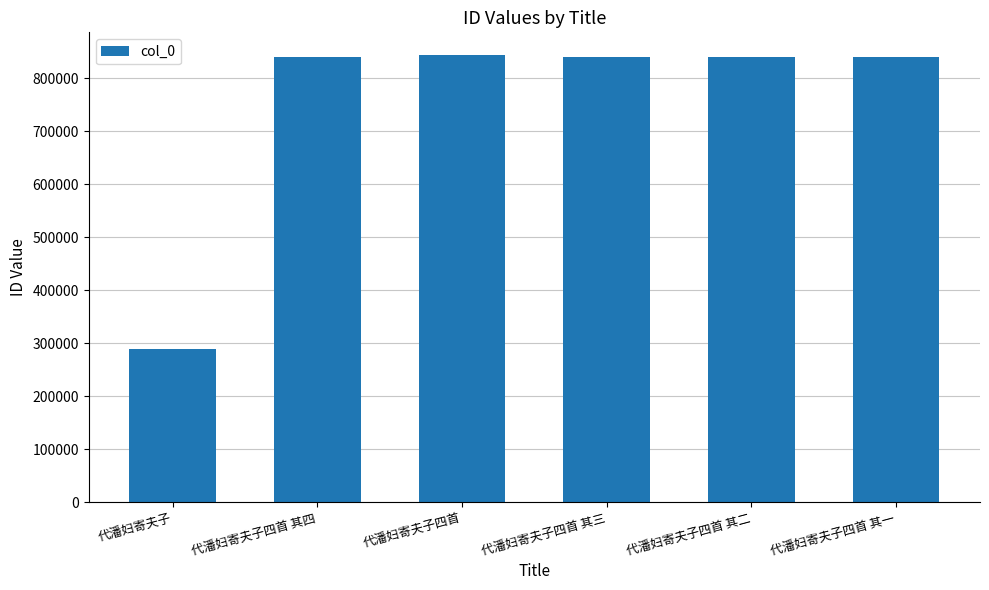

What is the difference between the second highest and minimum values?

551520